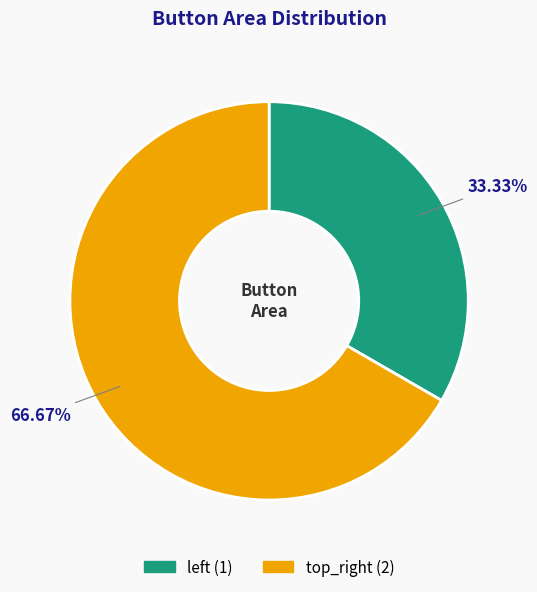

What is the smallest slice in the pie chart?

left